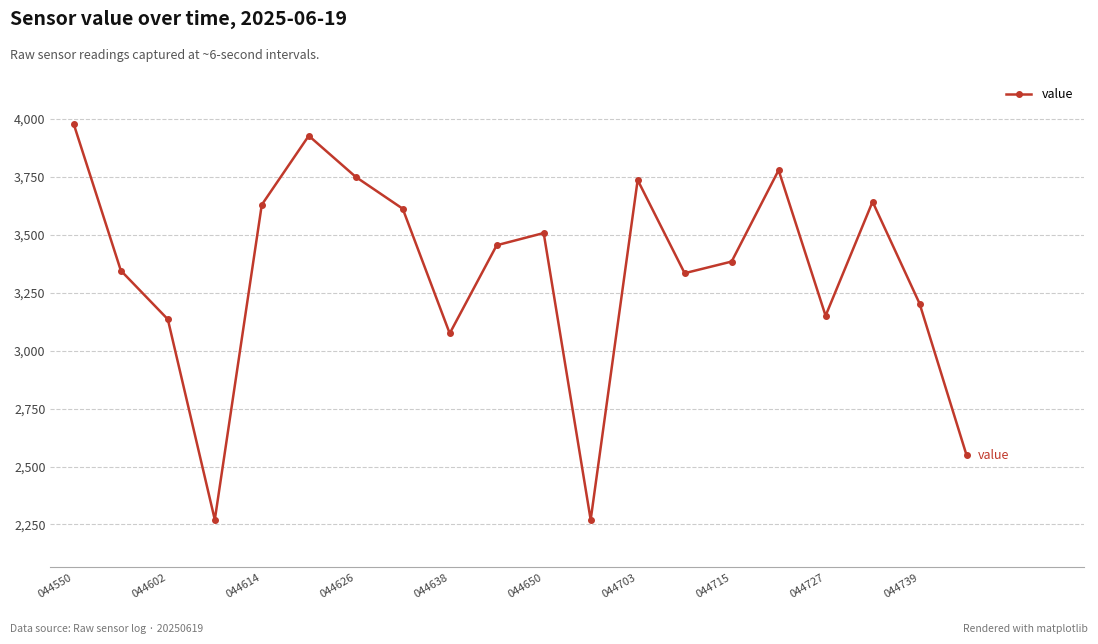

Is this an area chart (filled region under the line)?

No